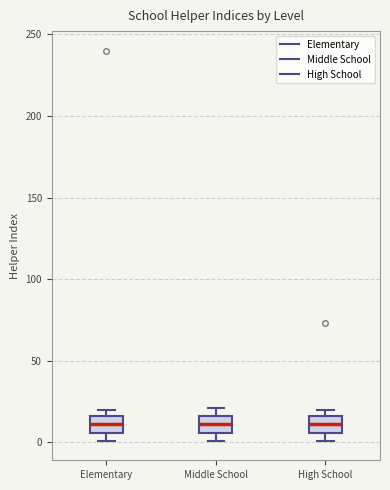

Reading left to right, read every box against the y-axis: the position of its median line, the range the box covers, and the ends of its whiskers. The values are not printed on the chart, so give them approximately, as read against the axis.

Elementary: median 10, box 5 to 15, whiskers 0 to 20
Middle School: median 10, box 5 to 15, whiskers 0 to 20
High School: median 10, box 5 to 15, whiskers 0 to 20